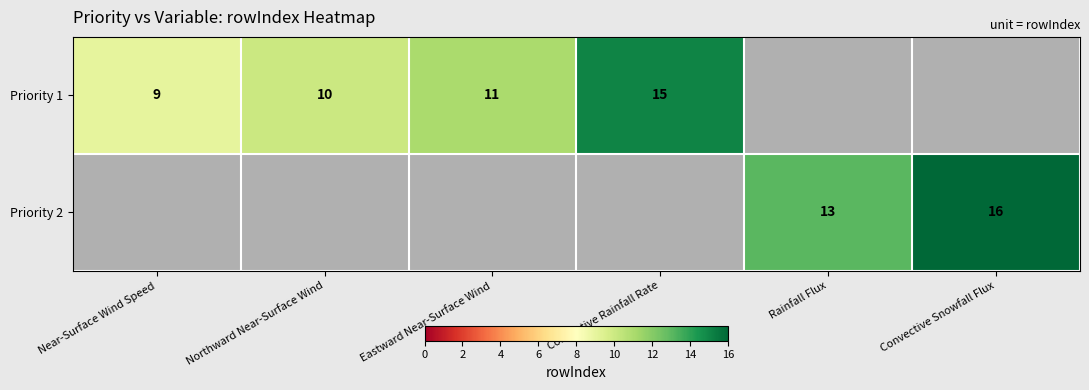

The Priority 1 series shows 24 at Convective Rainfall Rate. True or false?

False